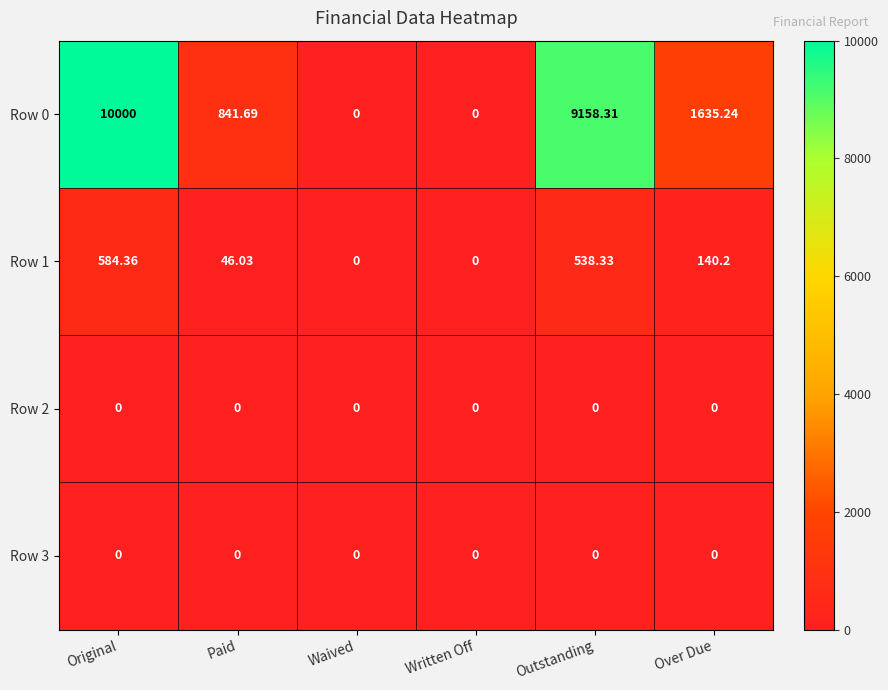

Which category has the highest value in the Row 1 series?

Original